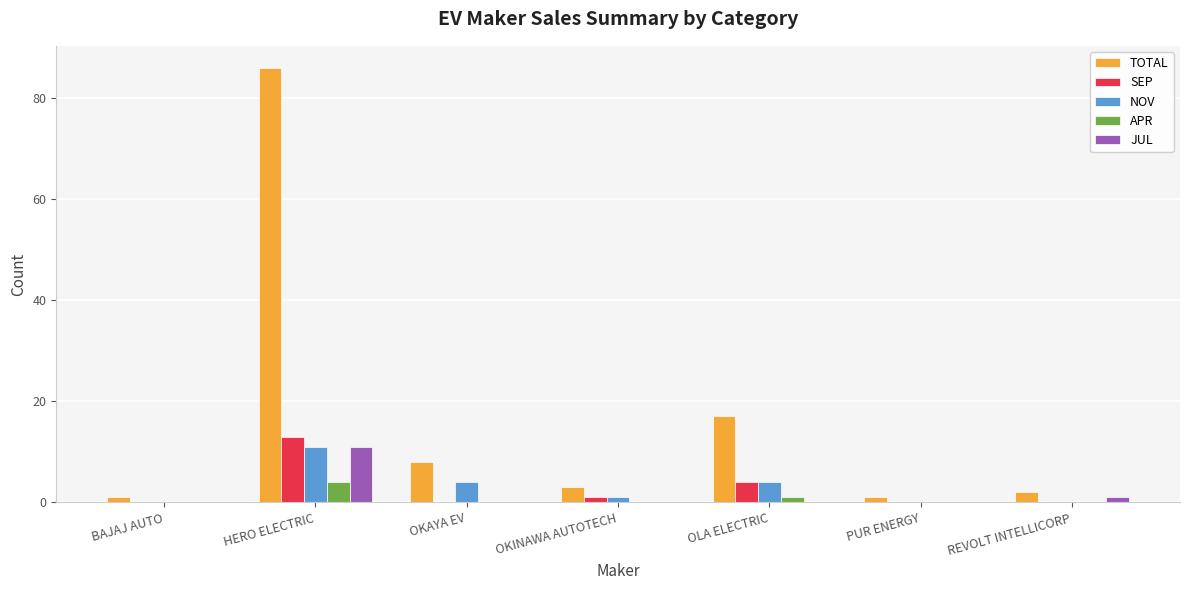

What is the approximate value of SEP at OKINAWA AUTOTECH?

1